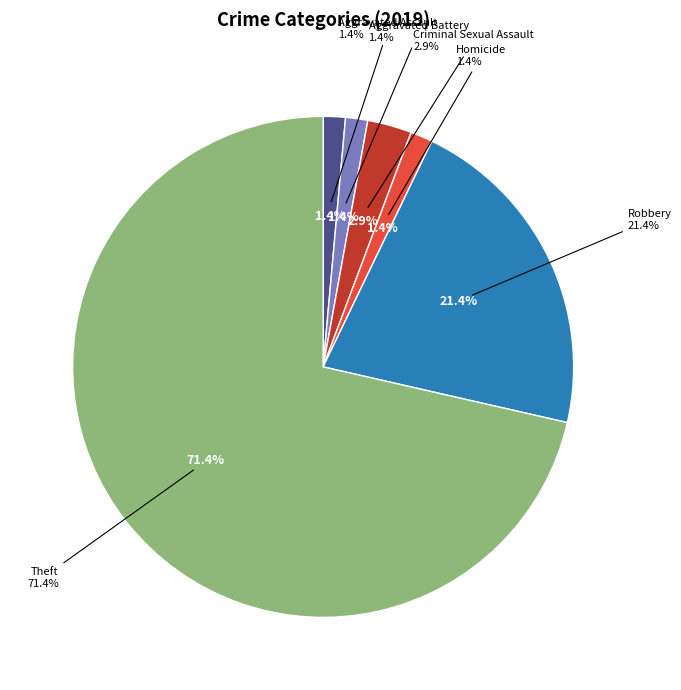

To the nearest percent, what portion does Criminal Sexual Assault represent?

3%